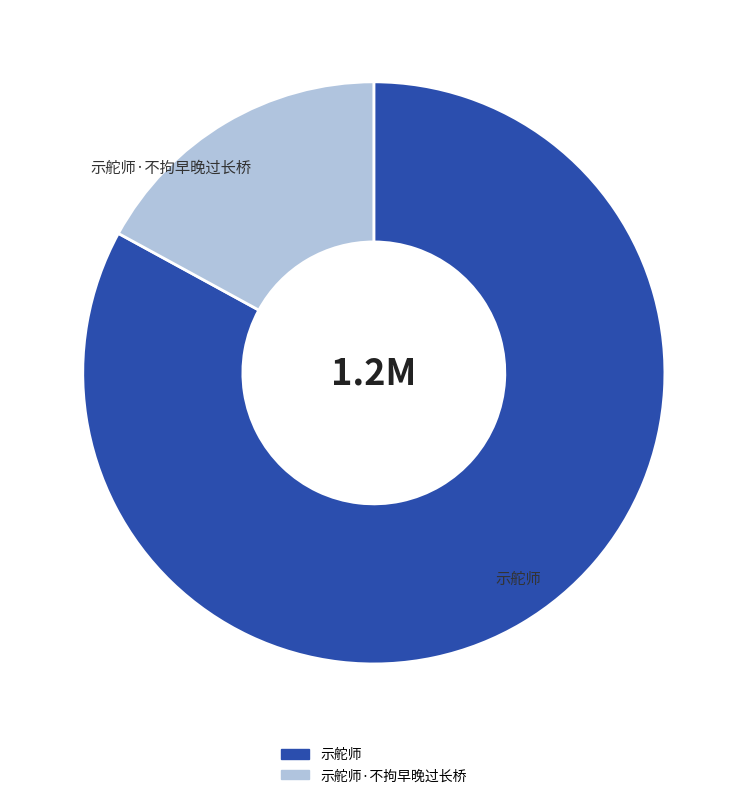

The 示舵师·不拘早晚过长桥 slice represents 12% of the pie. True or false?

False